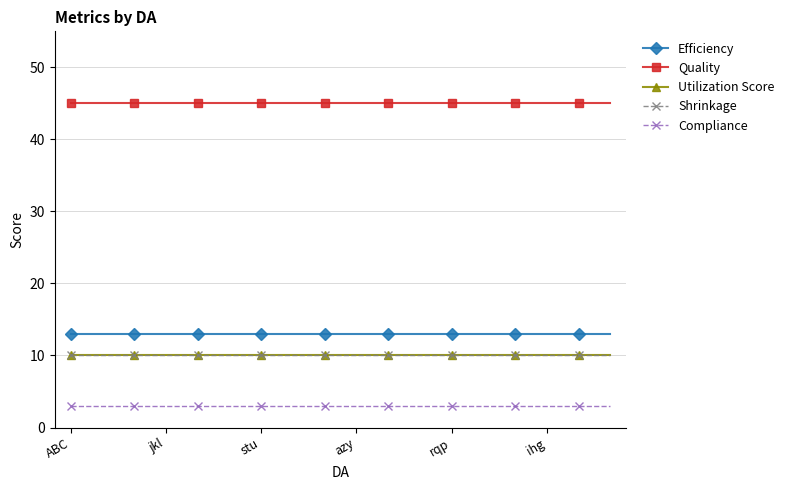

Which series has the widest spread of values?

Efficiency